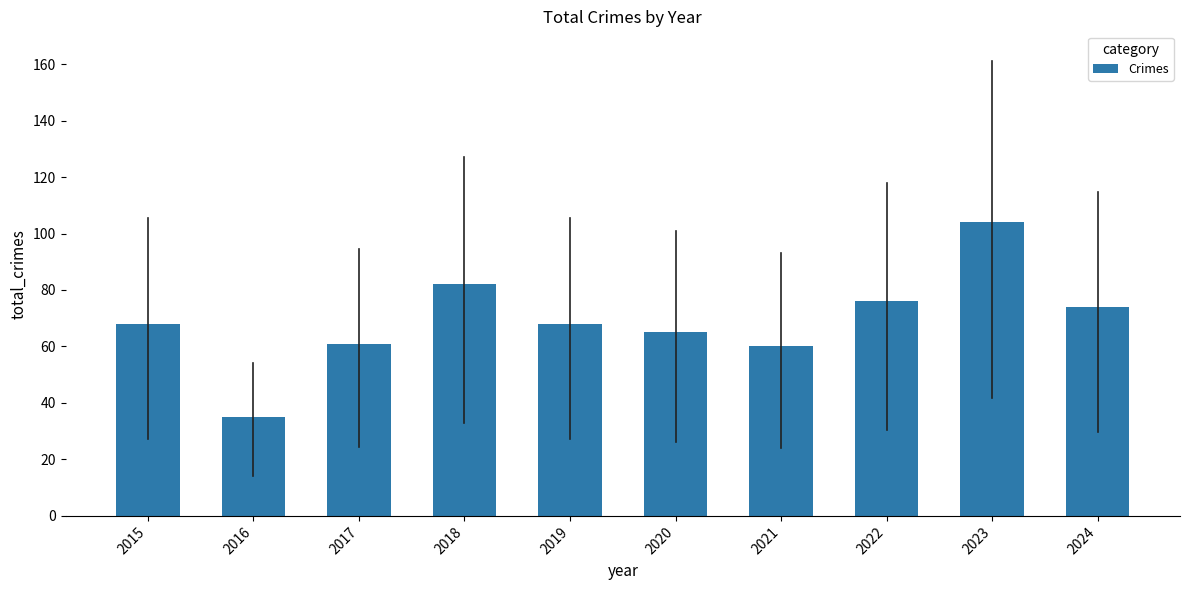

What is the smallest value displayed?

35